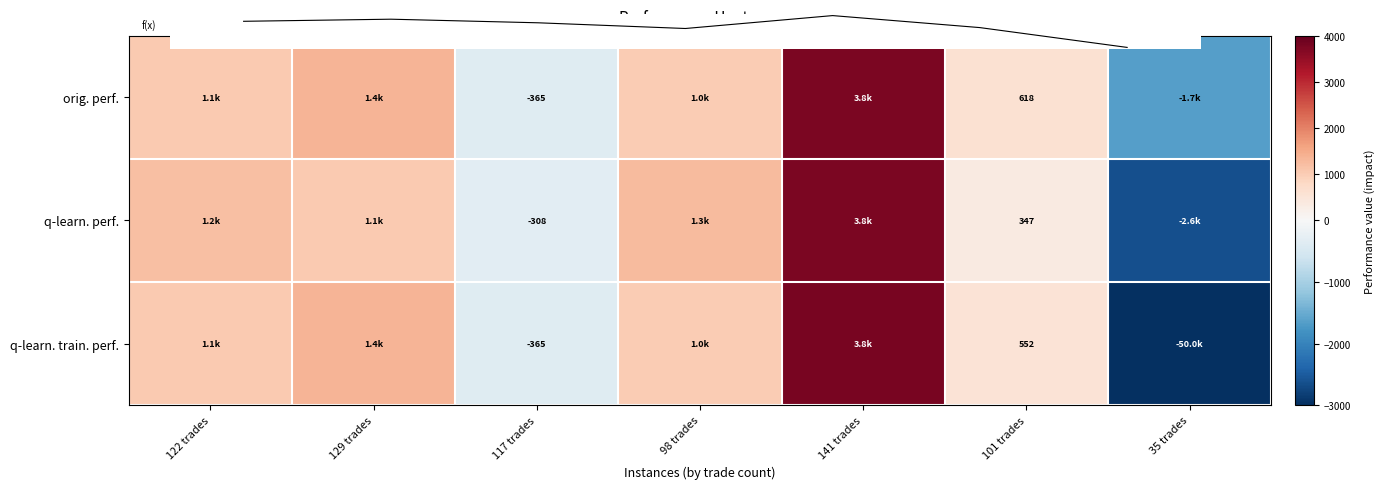

At which category is the sum across all series the highest?

141 trades